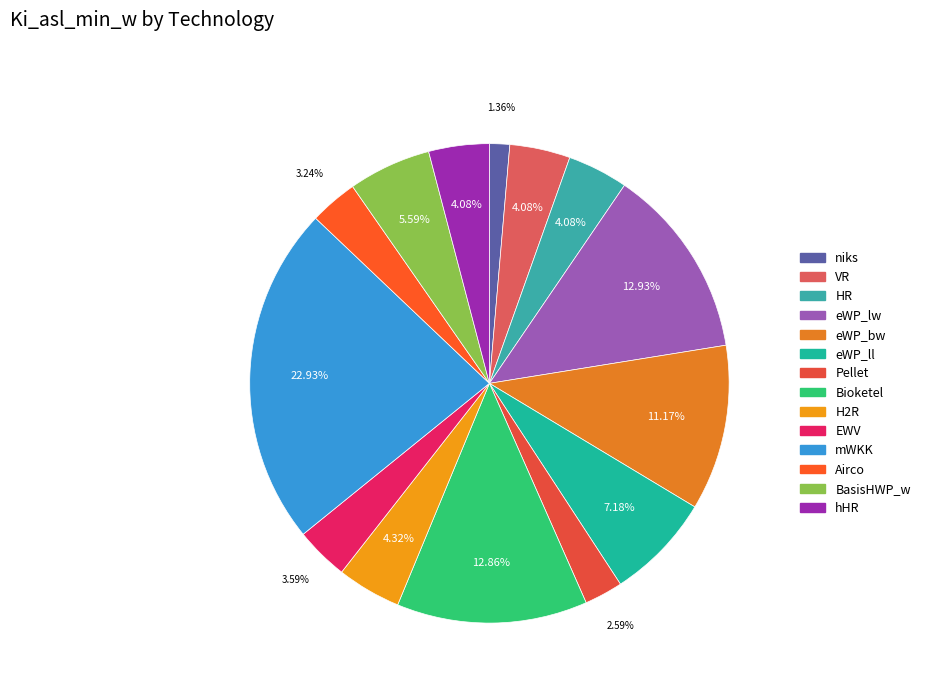

Between EWV and Airco, which is larger?

EWV